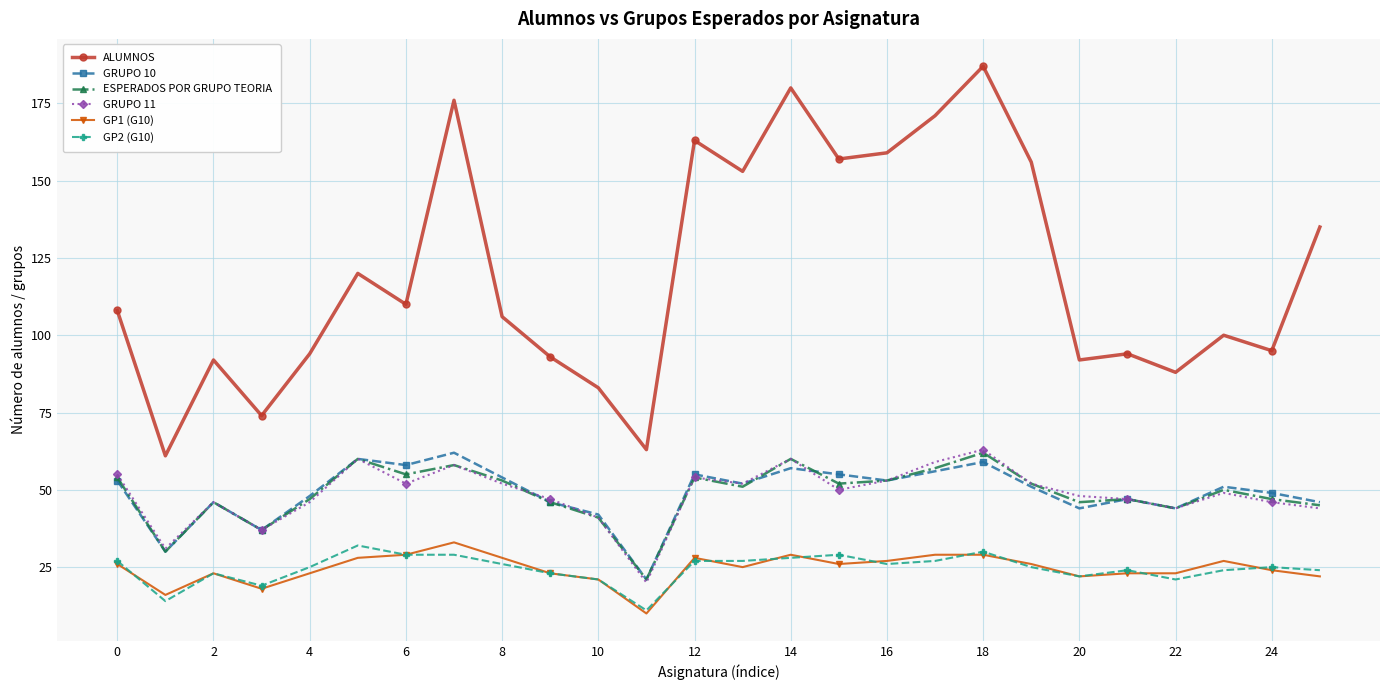

True or false: GRUPO 10 and ALUMNOS cross at least once.

False